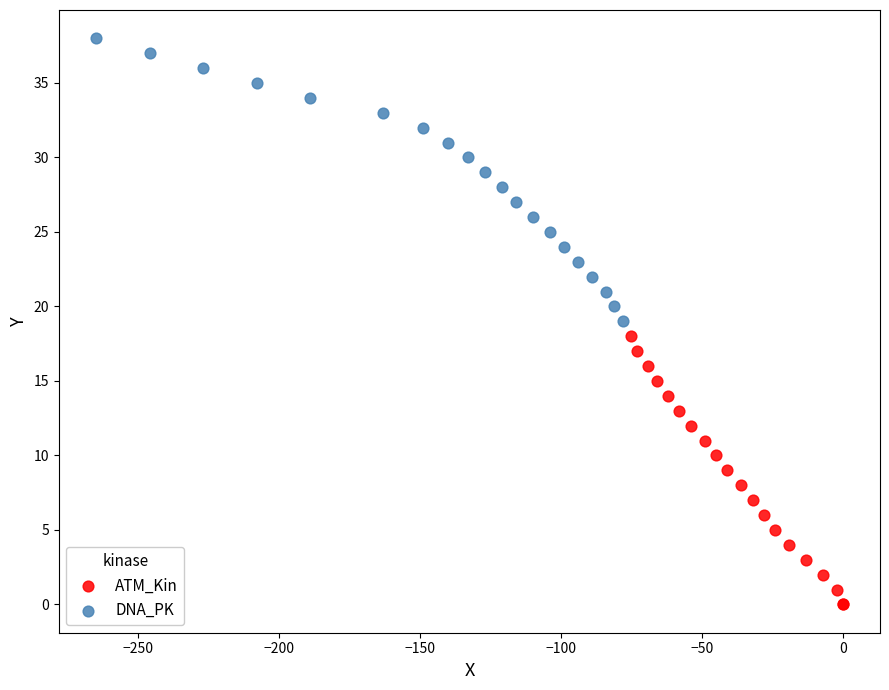

Which series reaches the minimum Y coordinate?

ATM_Kin